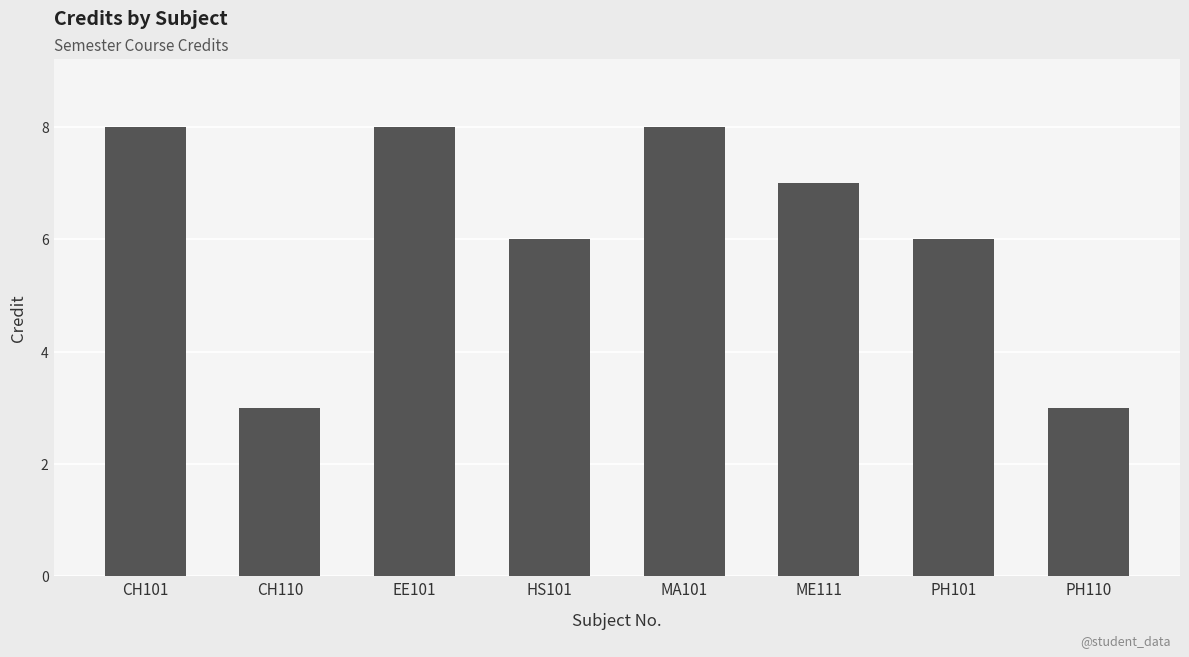

What is the change in value from CH101 to PH101?

-2